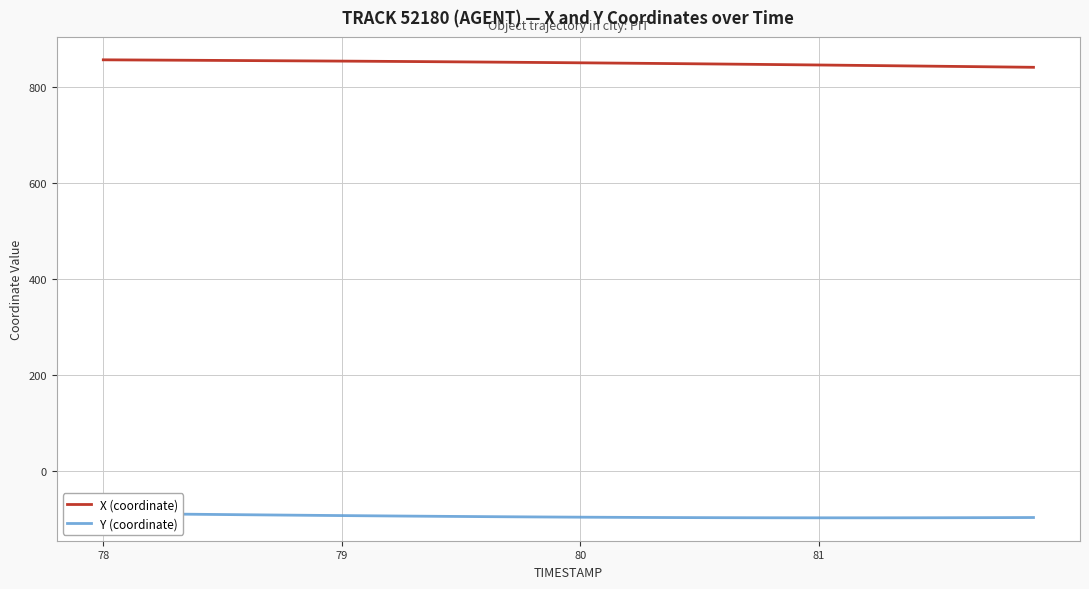

The X (coordinate) series shows 845.4 at 81. True or false?

True